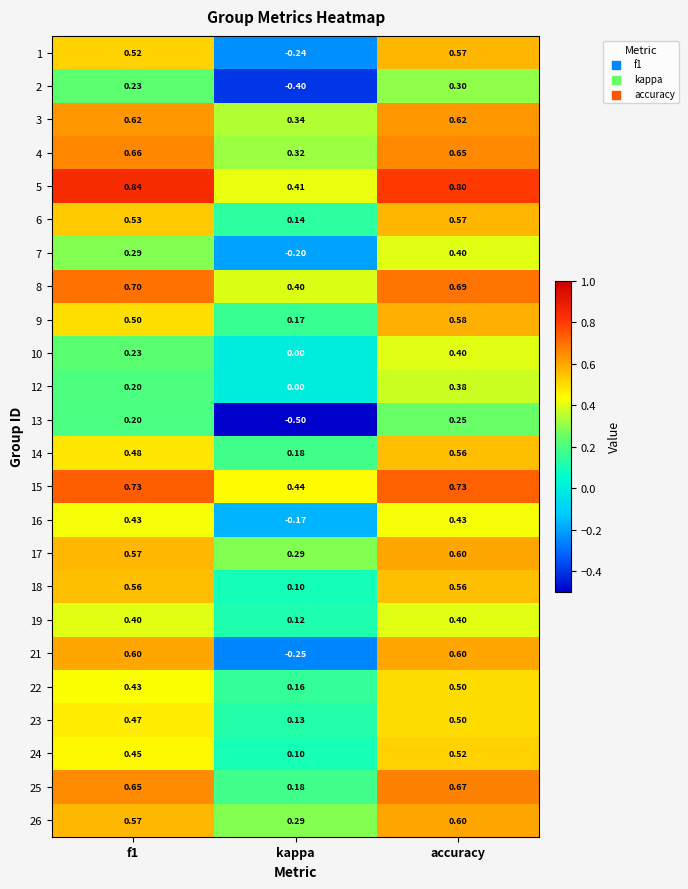

Which series has the widest spread of values?

21